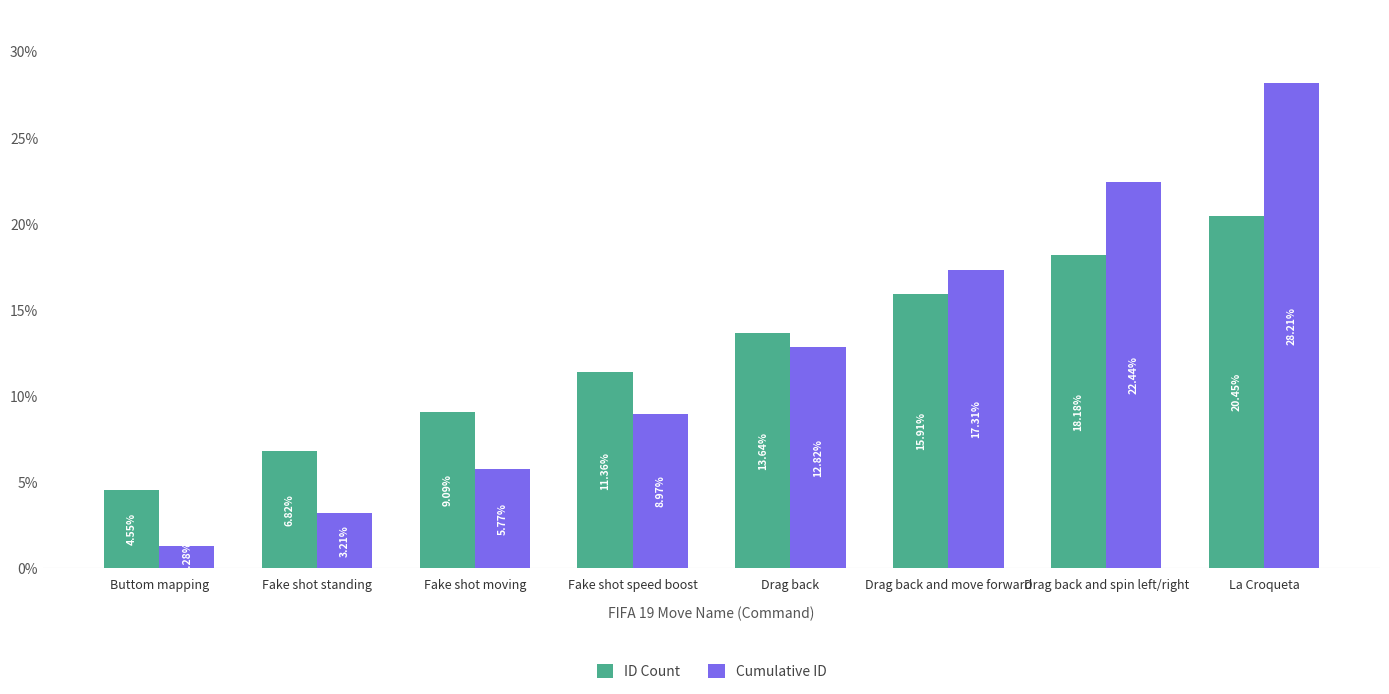

What is the sum of the Cumulative ID values at Fake shot moving and Buttom mapping?

7.1